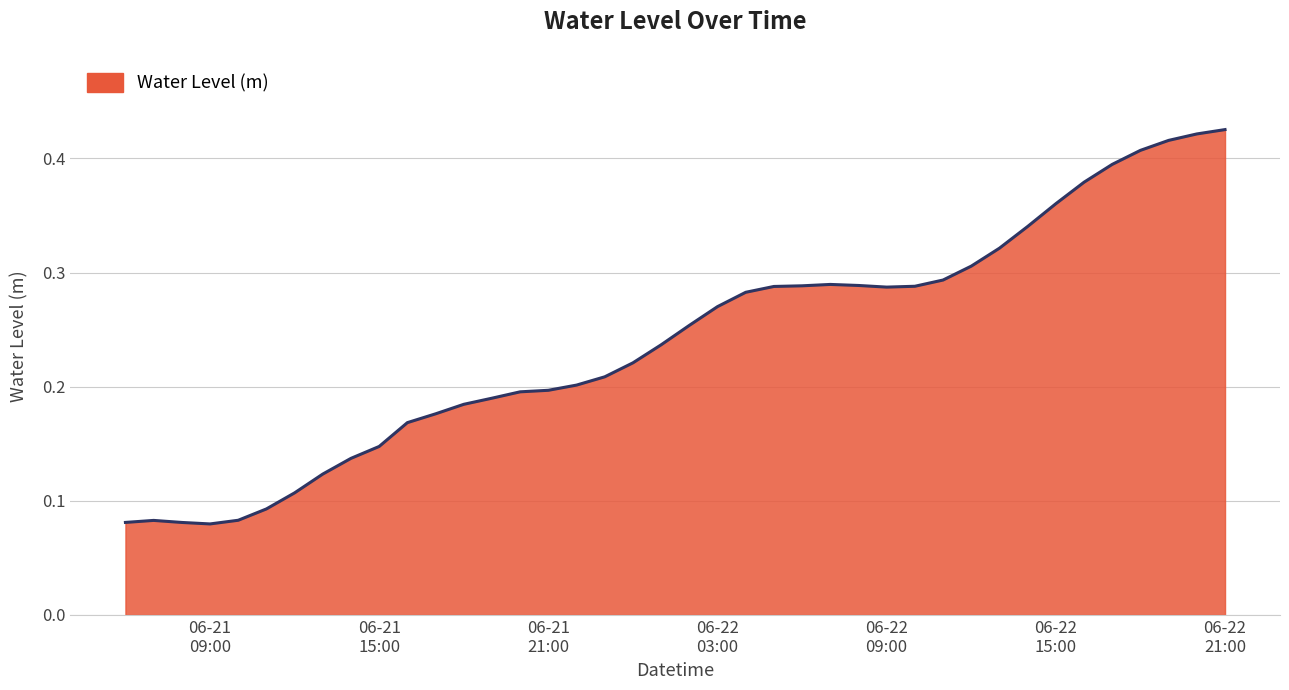

What is the average value?

0.2